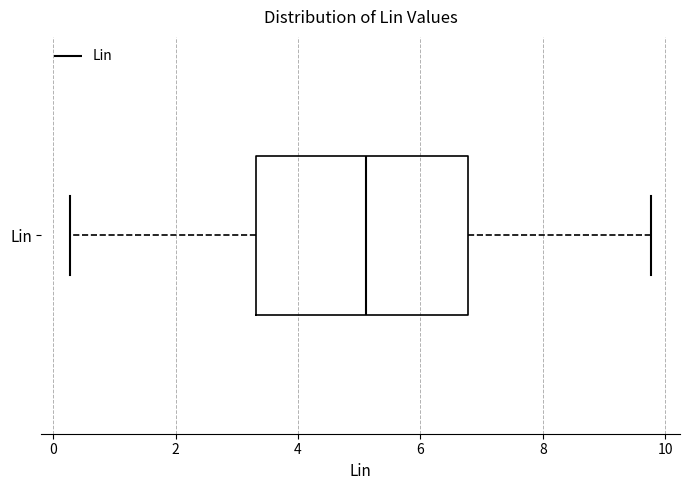

Read this box plot against the x-axis: the position of the median line, the range covered by the box, and the ends of both whiskers. The values are not printed on the chart, so give them approximately, as read against the axis.

median 5.2, box 3.4 to 6.8, whiskers 0.2 to 9.8